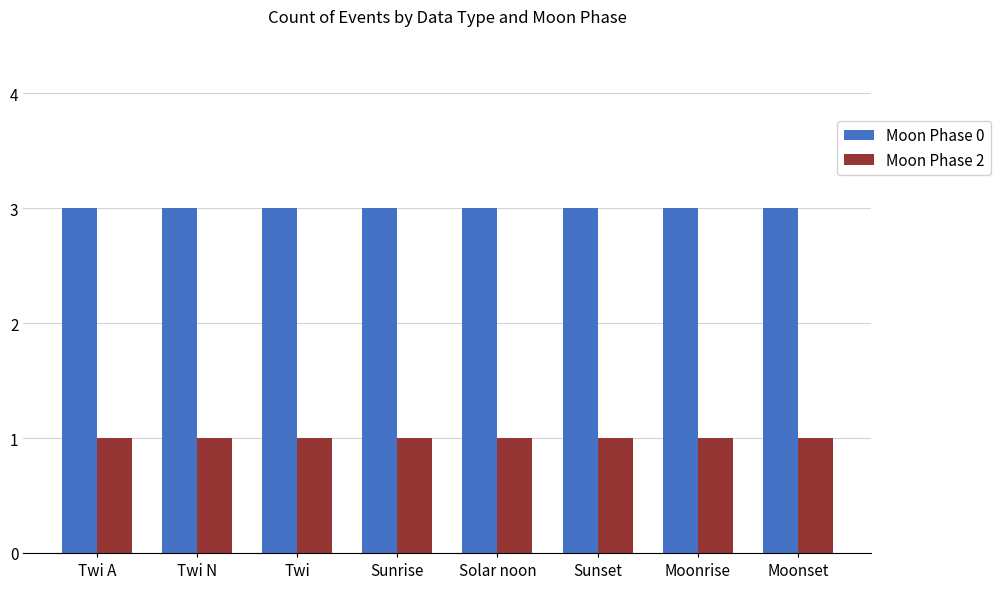

List the series in order of their peak value, highest first.

Moon Phase 0, Moon Phase 2